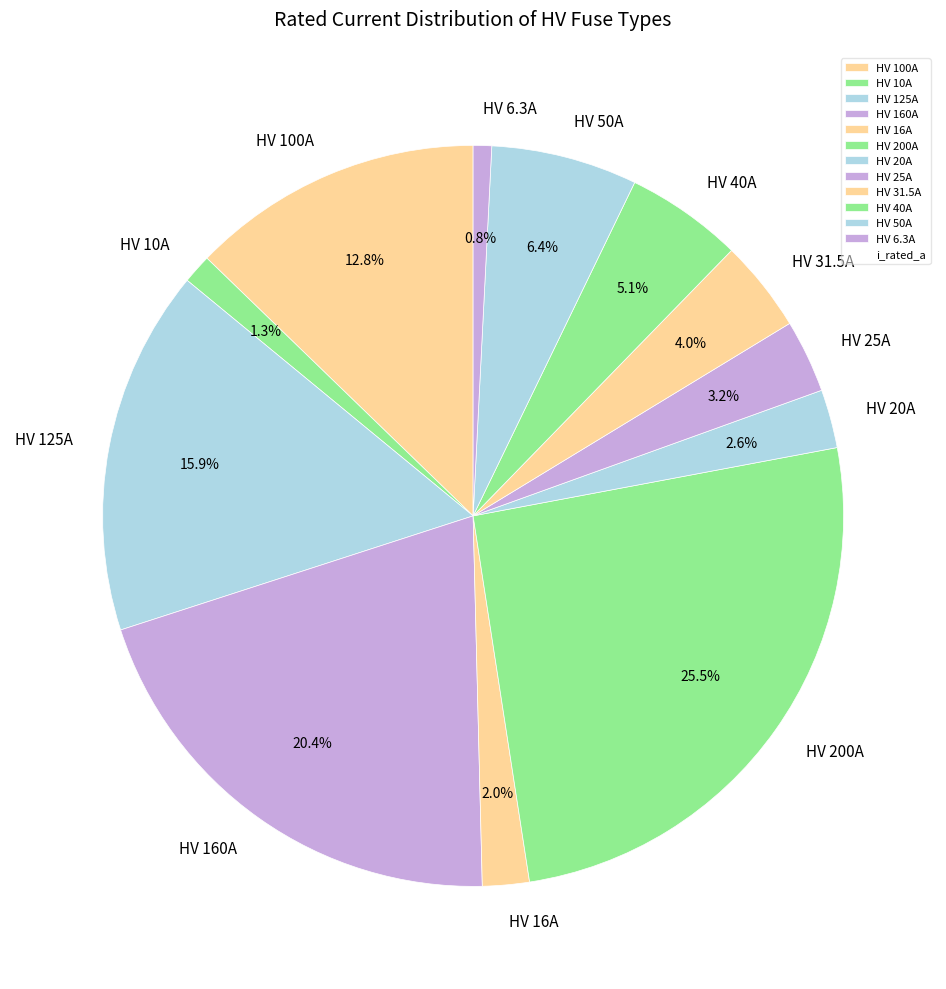

True or false: HV 50A accounts for 14% of the total.

False